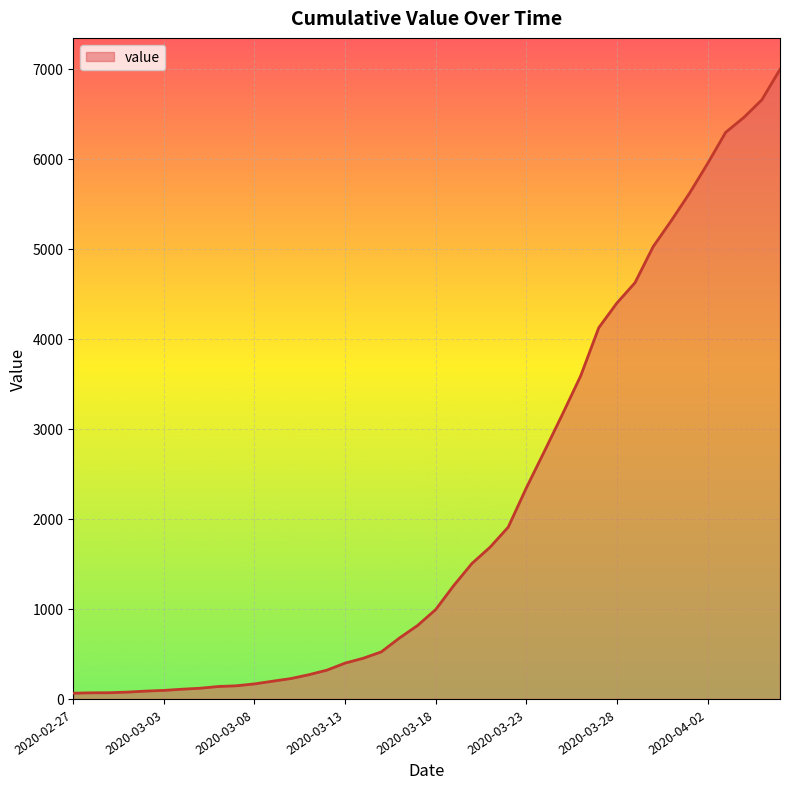

What is the greatest value displayed?

6995